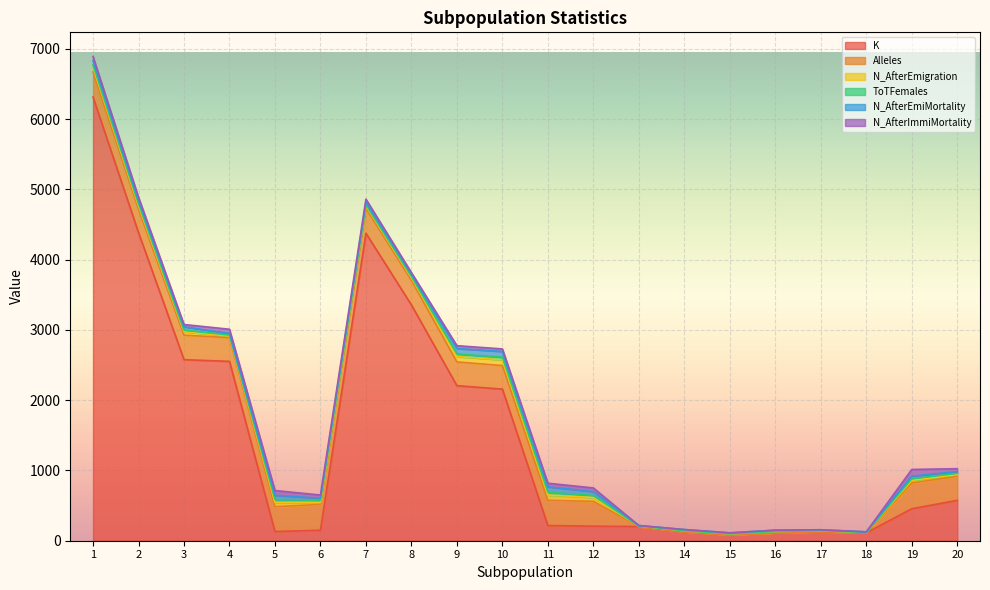

At how many categories does at least one series exceed 5722?

1